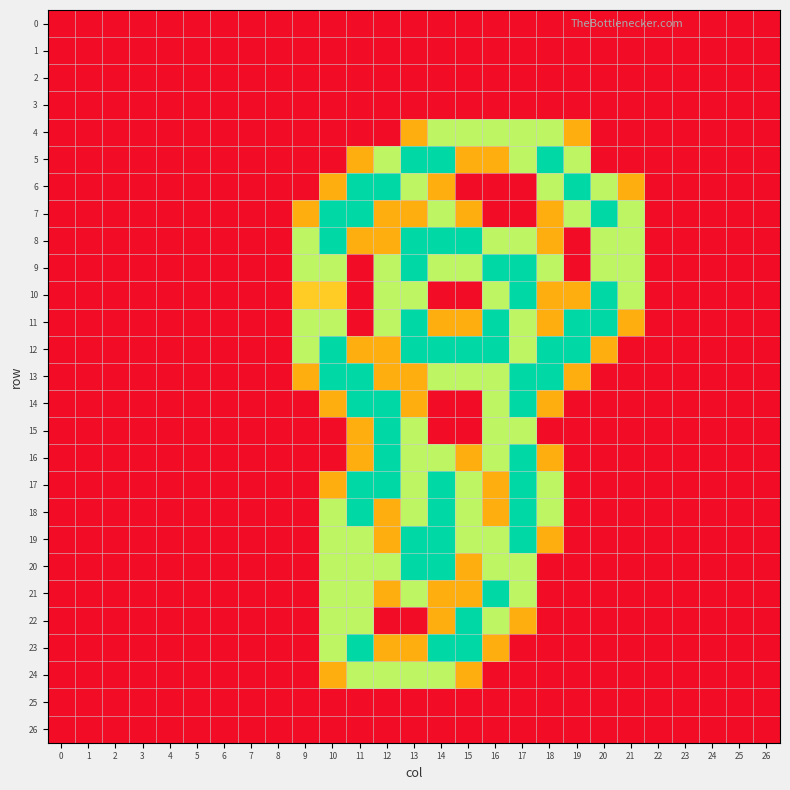

Which series has the largest total across all categories?

12